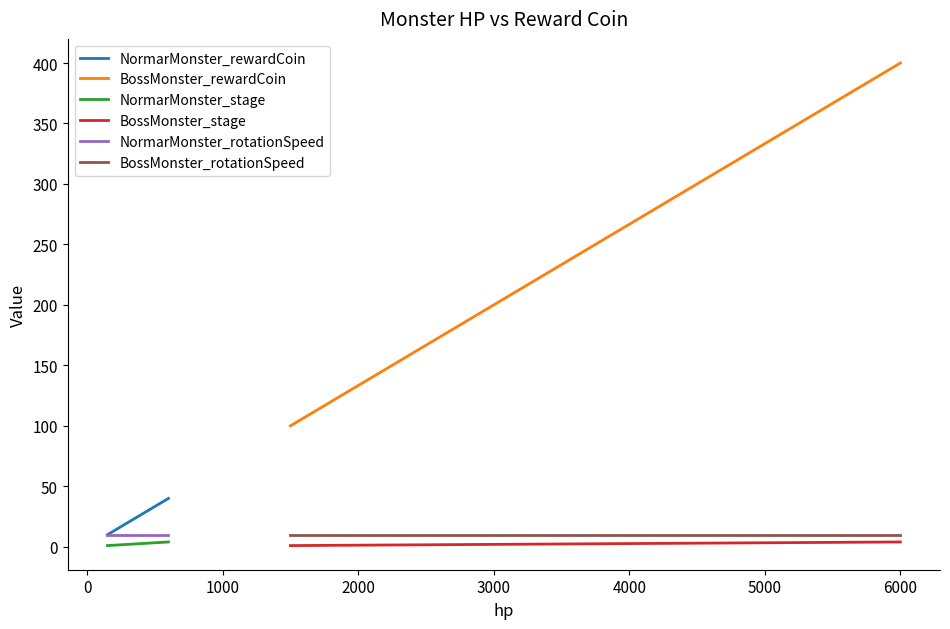

True or false: BossMonster_rewardCoin and NormarMonster_rotationSpeed cross at least once.

False